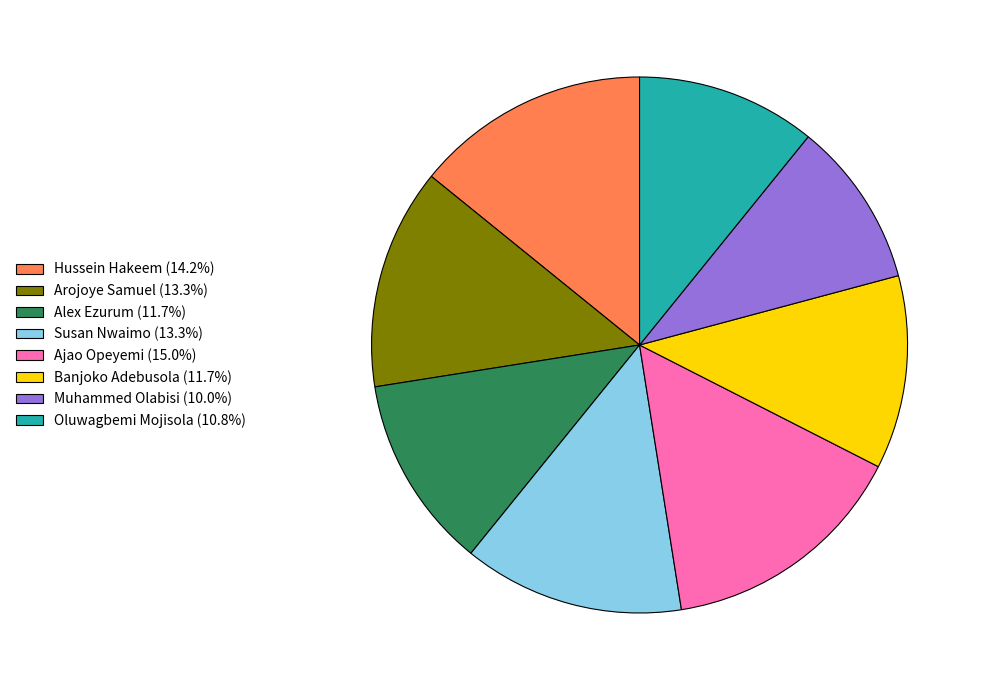

True or false: Arojoye Samuel accounts for 23% of the total.

False